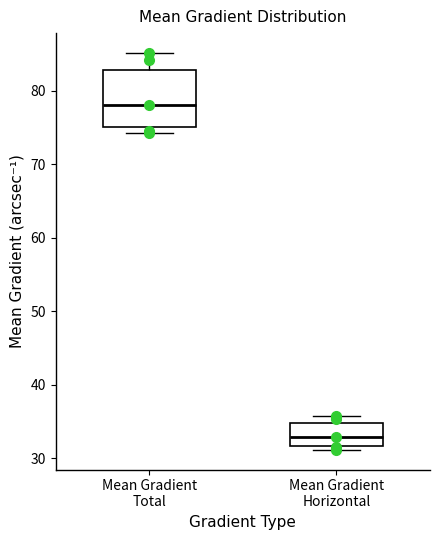

Which box's median line is the highest?

Mean Gradient Total